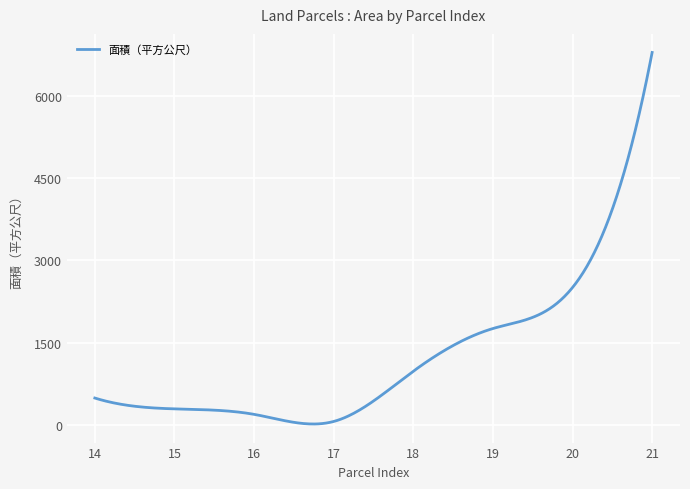

How many lines are shown in the chart?

1